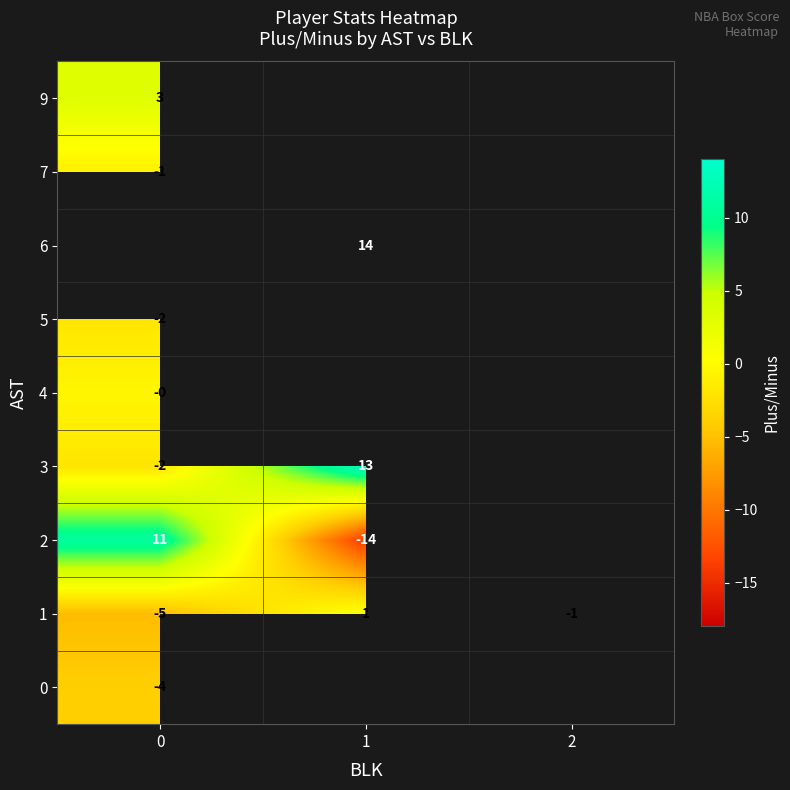

How many negative values does the row_3 series have?

1